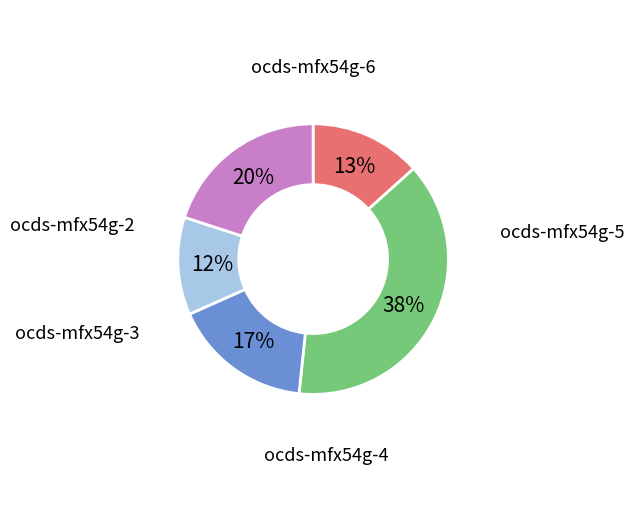

Do ocds-mfx54g-2 and ocds-mfx54g-6 together represent more than half of the pie?

No